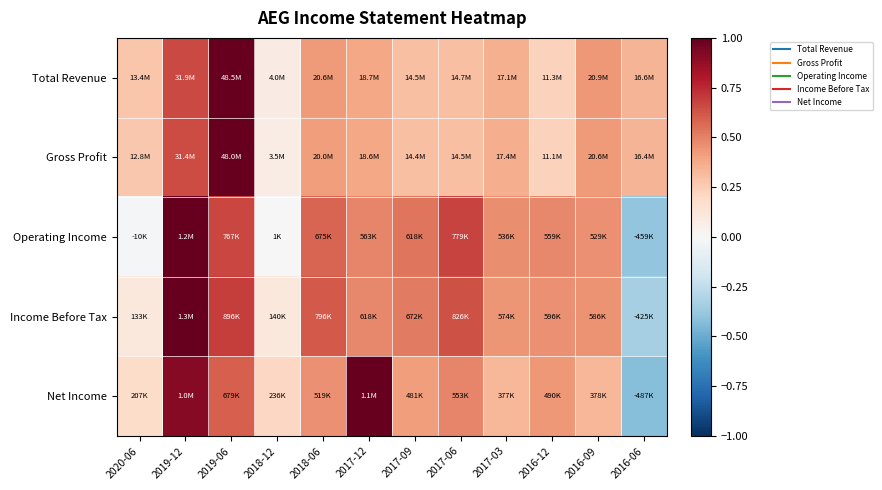

Reading right to left, list all the values displayed in this chart.

Total Revenue: 2016-06=0.3	2016-09=0.4	2016-12=0.2	2017-03=0.4	2017-06=0.3	2017-09=0.3	2017-12=0.4	2018-06=0.4	2018-12=0.1	2019-06=1.0	2019-12=0.7	2020-06=0.3
Gross Profit: 2016-06=0.3	2016-09=0.4	2016-12=0.2	2017-03=0.4	2017-06=0.3	2017-09=0.3	2017-12=0.4	2018-06=0.4	2018-12=0.1	2019-06=1.0	2019-12=0.7	2020-06=0.3
Operating Income: 2016-06=-0.4	2016-09=0.5	2016-12=0.5	2017-03=0.5	2017-06=0.7	2017-09=0.5	2017-12=0.5	2018-06=0.6	2018-12=0.0	2019-06=0.7	2019-12=1.0	2020-06=-0.0
Income Before Tax: 2016-06=-0.3	2016-09=0.5	2016-12=0.5	2017-03=0.4	2017-06=0.6	2017-09=0.5	2017-12=0.5	2018-06=0.6	2018-12=0.1	2019-06=0.7	2019-12=1.0	2020-06=0.1
Net Income: 2016-06=-0.4	2016-09=0.3	2016-12=0.4	2017-03=0.3	2017-06=0.5	2017-09=0.4	2017-12=1.0	2018-06=0.5	2018-12=0.2	2019-06=0.6	2019-12=0.9	2020-06=0.2